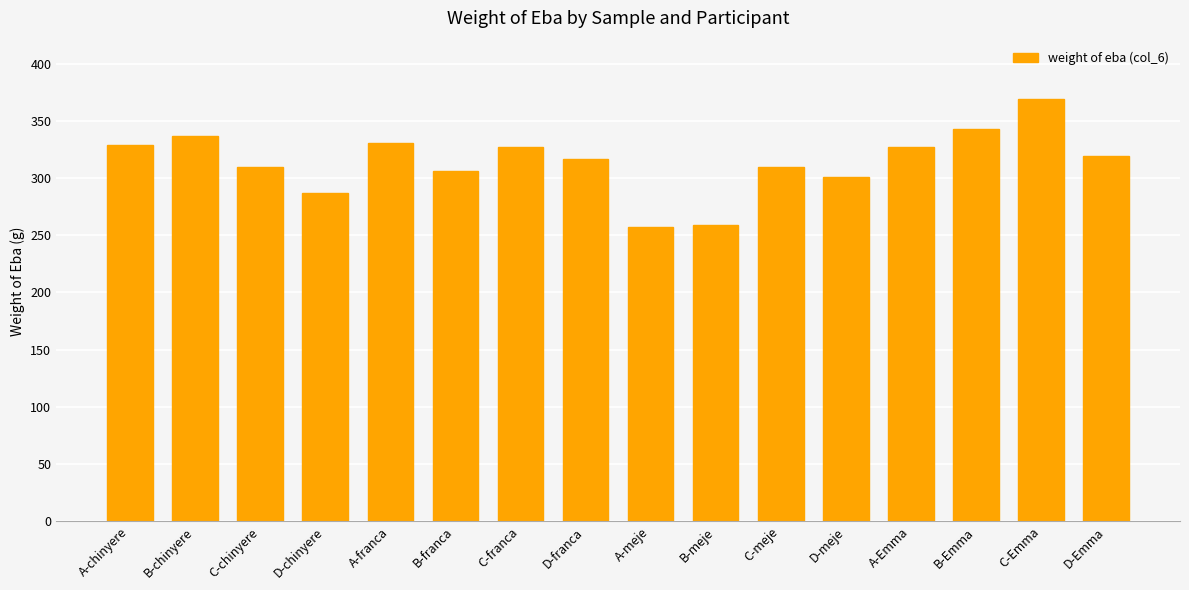

How many values are below 319?

8